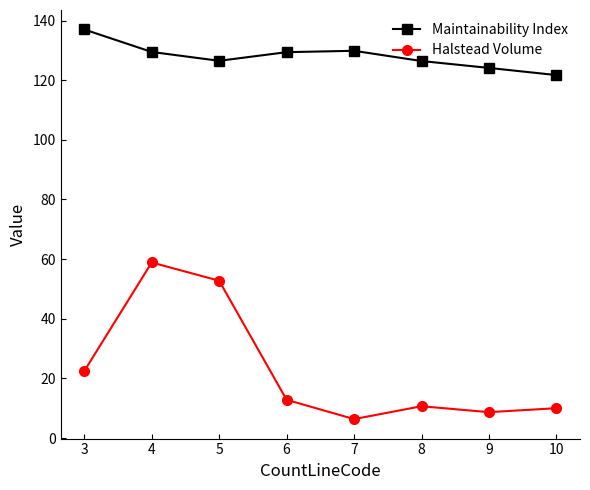

List the series in order of their peak value, lowest first.

Halstead Volume, Maintainability Index